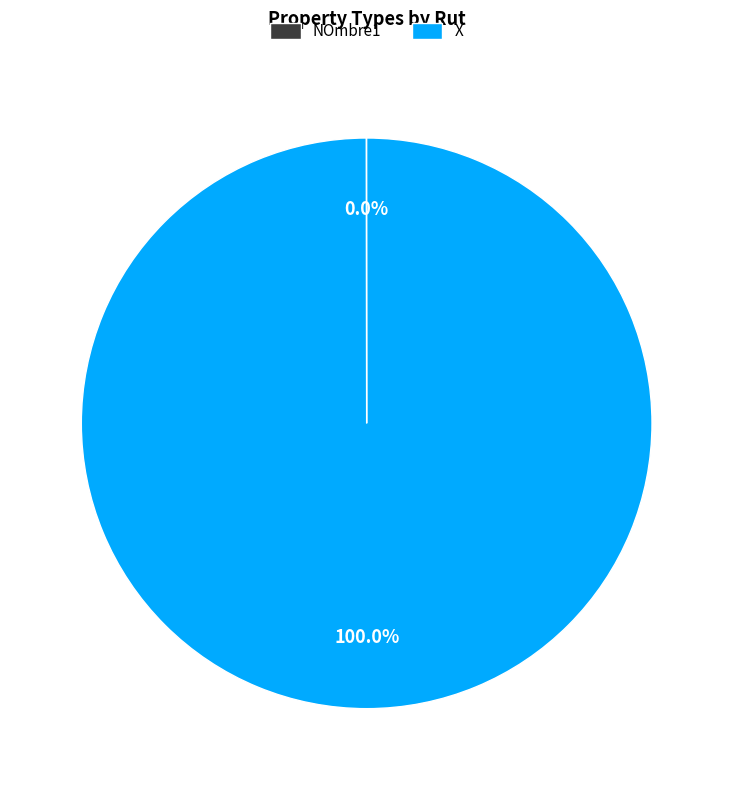

To the nearest percent, what is the difference between the largest and smallest slice percentages?

100%